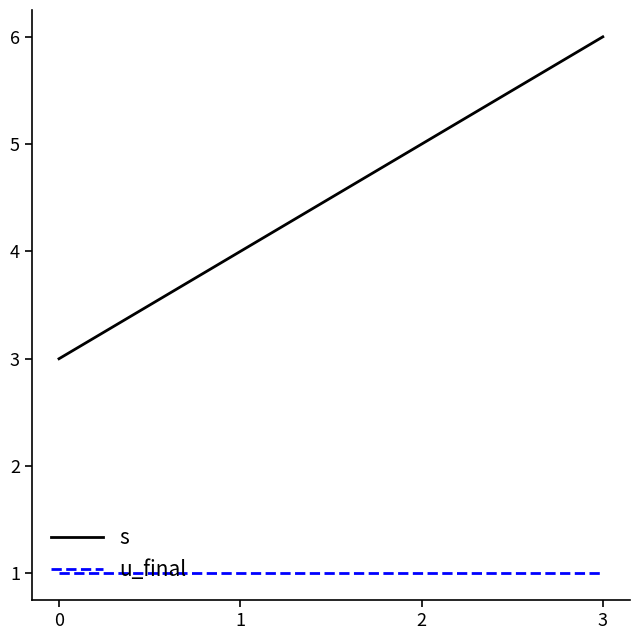

Reading left to right, what are all the values shown in this chart?

s: 3	4	5	6
u_final: 1	1	1	1